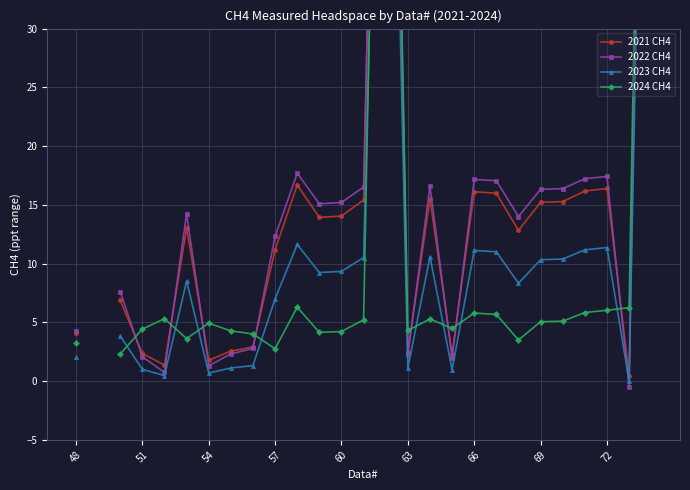

How many data points in 2022 CH4 are above 14?

15